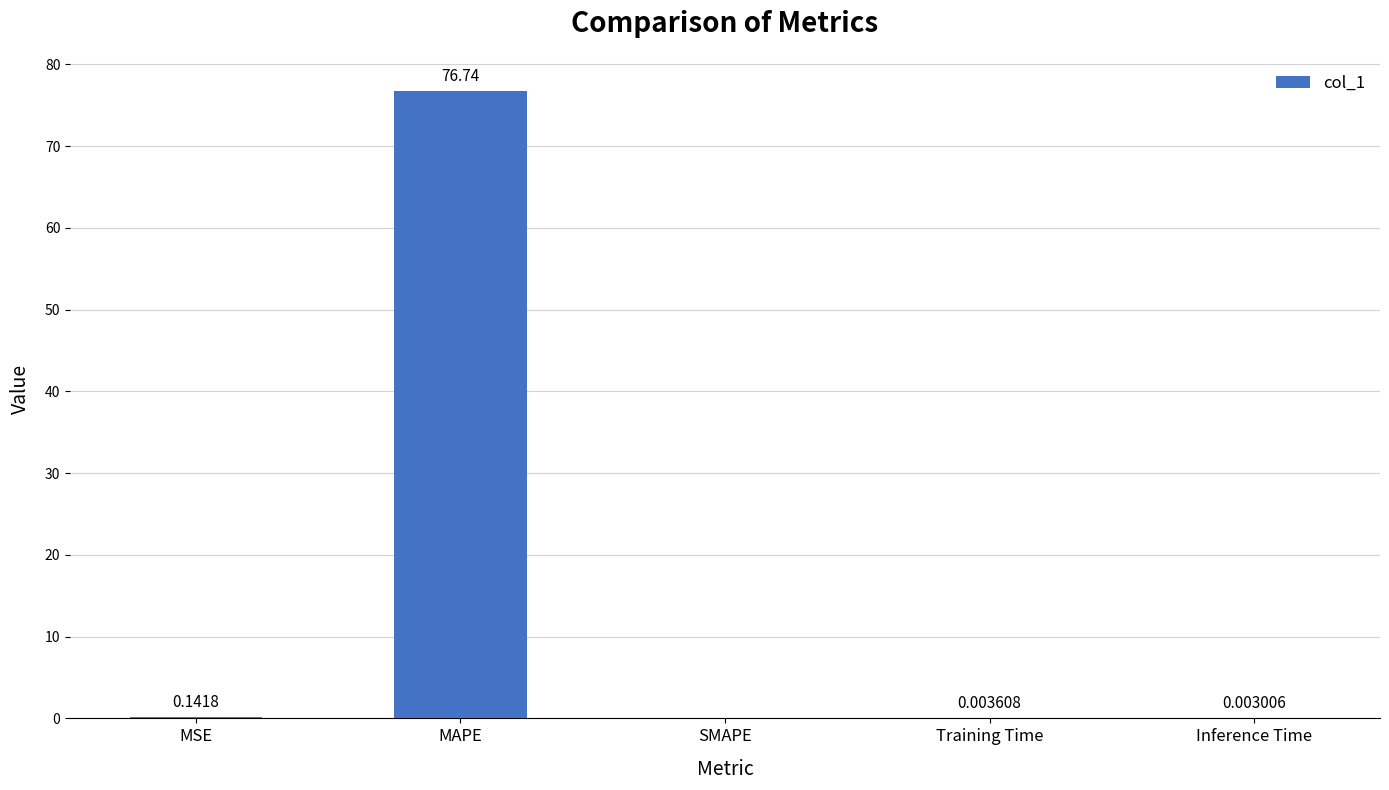

At which category does the chart reach its peak across all series?

MAPE